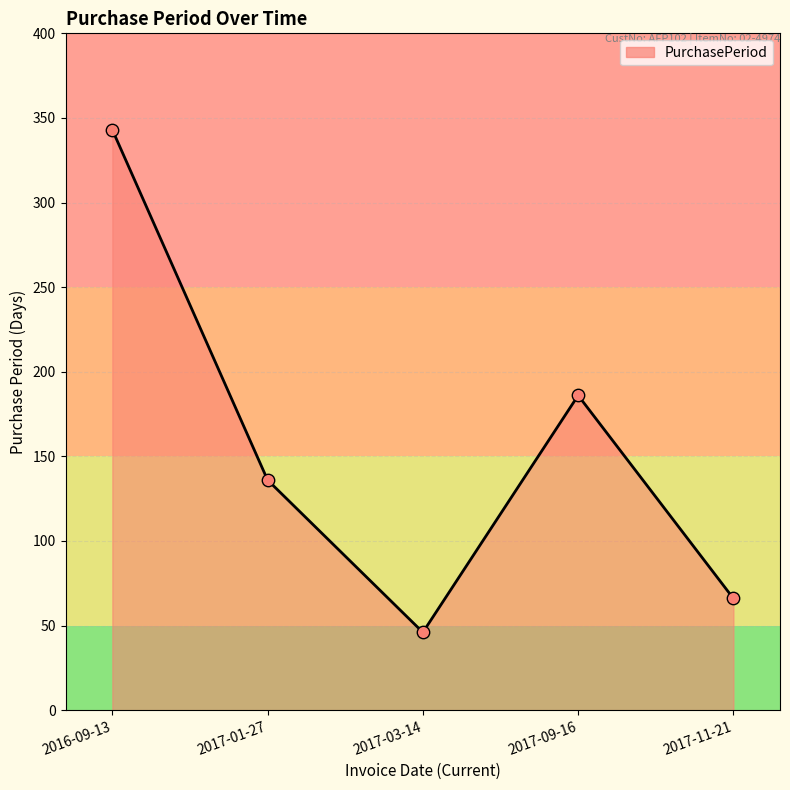

What is the ratio of the value at 2017-11-21 to the value at 2016-09-13?

0.2